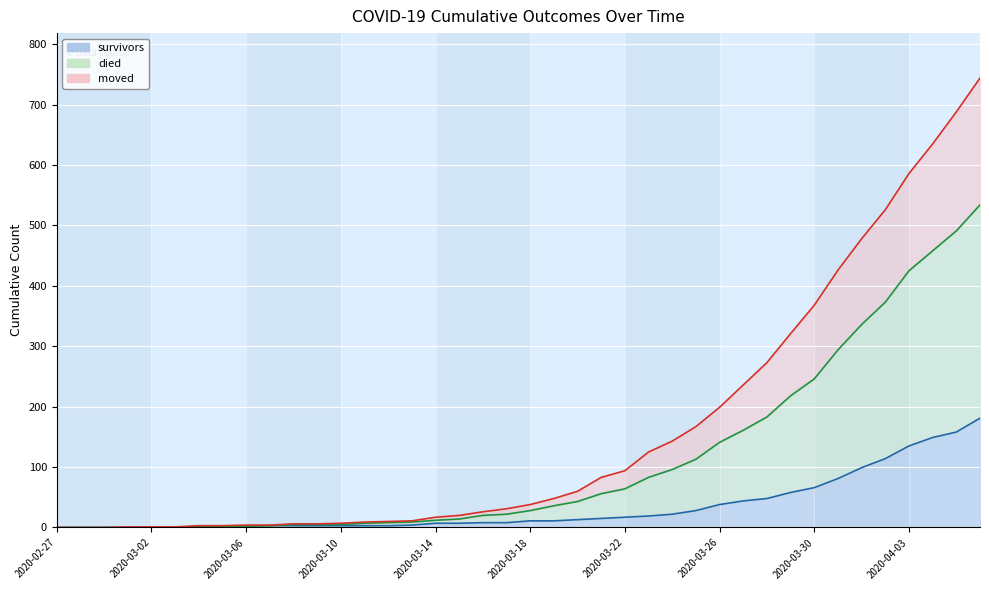

True or false: moved has a value of 98 at 2020-04-01.

False